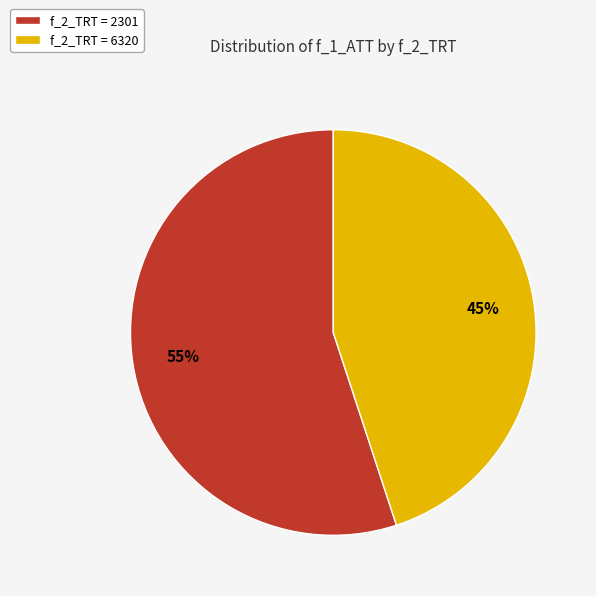

Combined, do f_2_TRT = 6320 and f_2_TRT = 2301 account for over 50%?

Yes